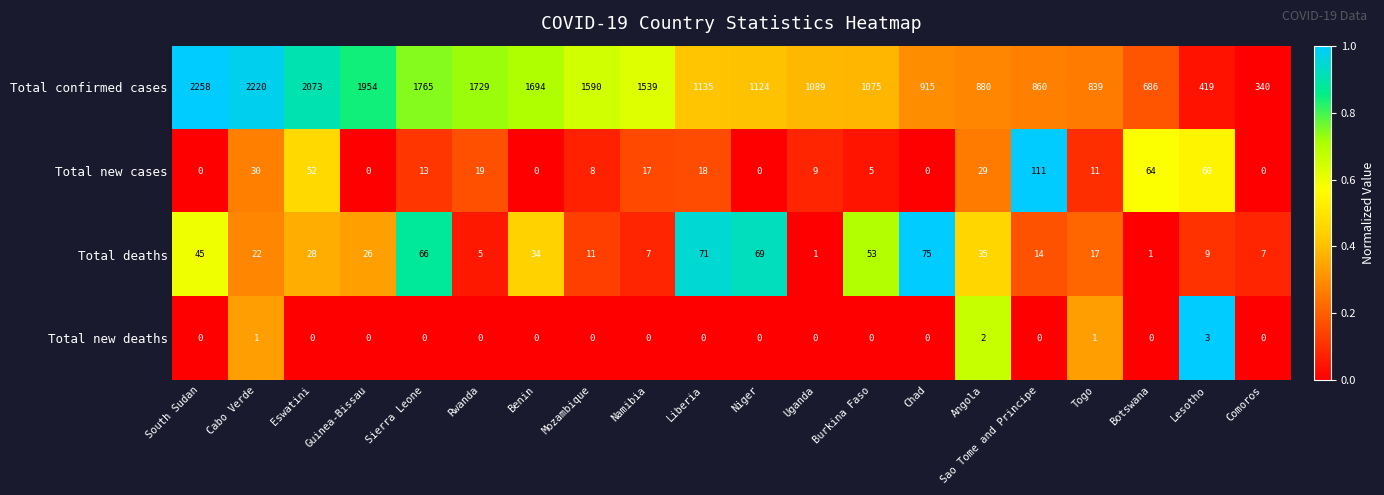

List the series in order of their peak value, lowest first.

Total new deaths, Total deaths, Total new cases, Total confirmed cases